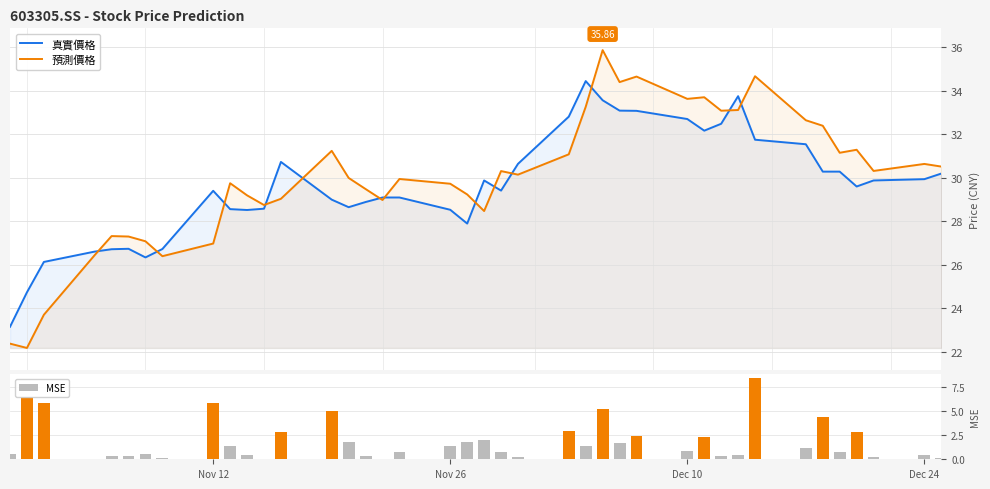

What is the maximum value for 預測價格?

35.9